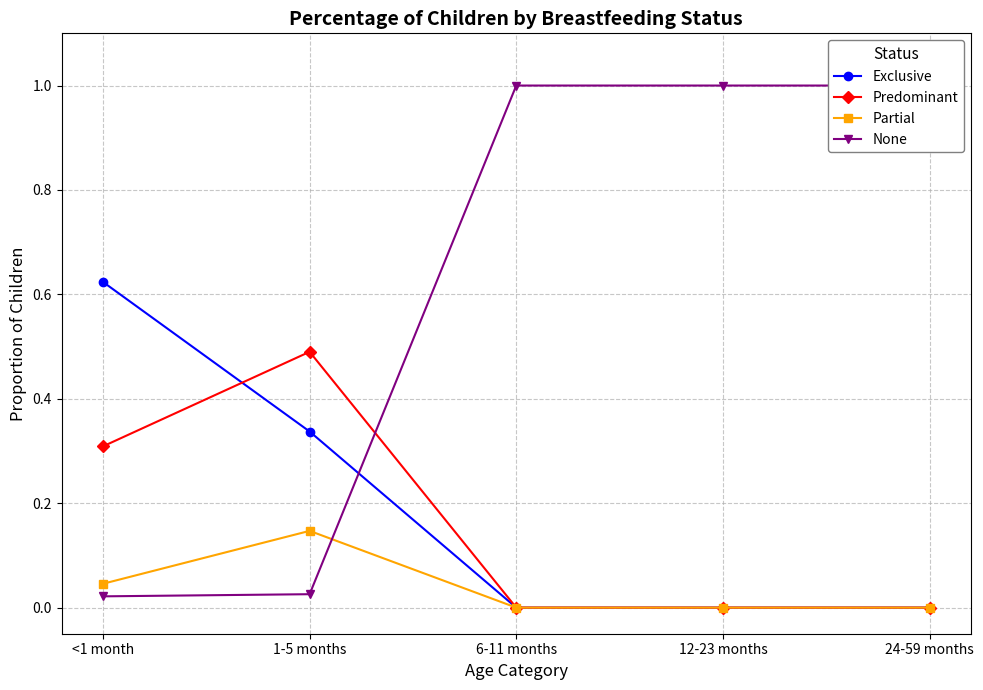

Between 1-5 months and 6-11 months, which series saw the biggest shift?

None